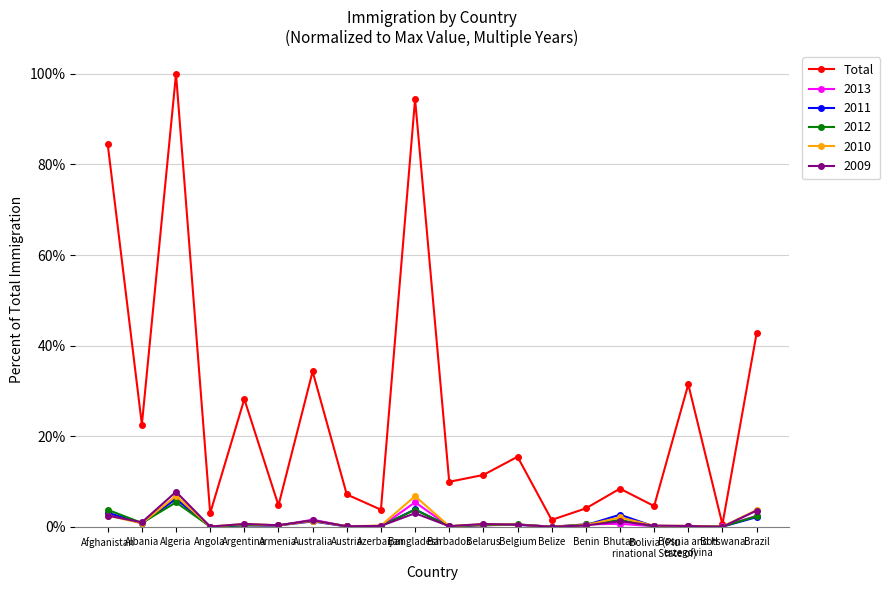

What are all the series names shown in the legend?

Total, 2013, 2011, 2012, 2010, 2009